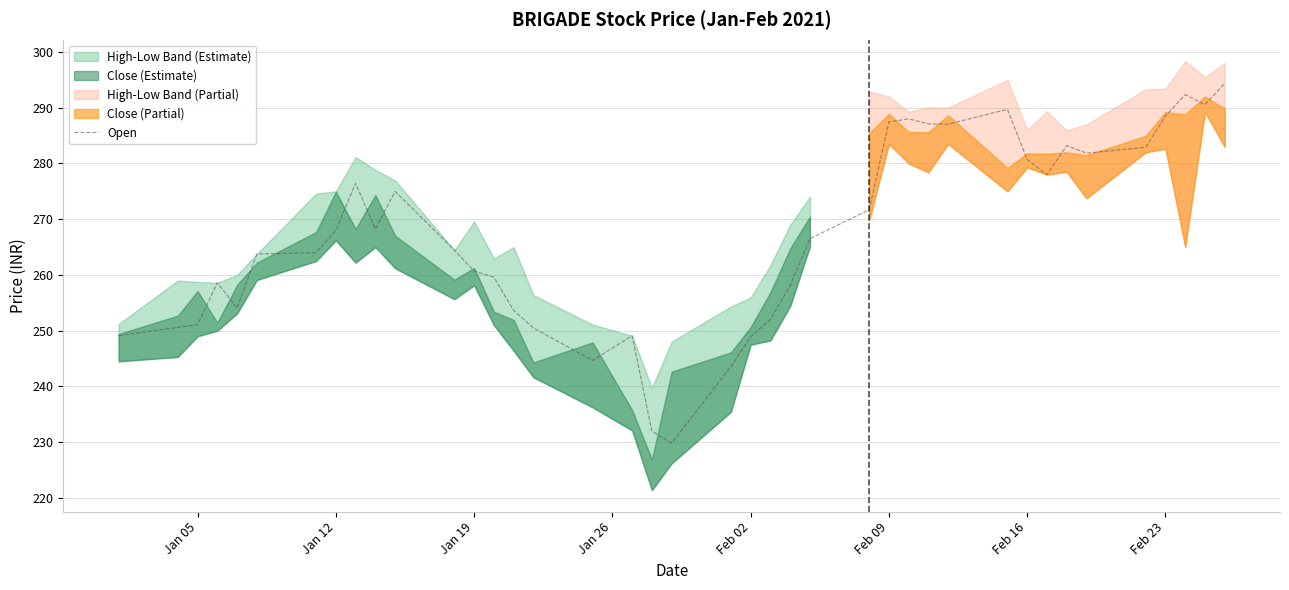

How many lines are shown in the chart?

1